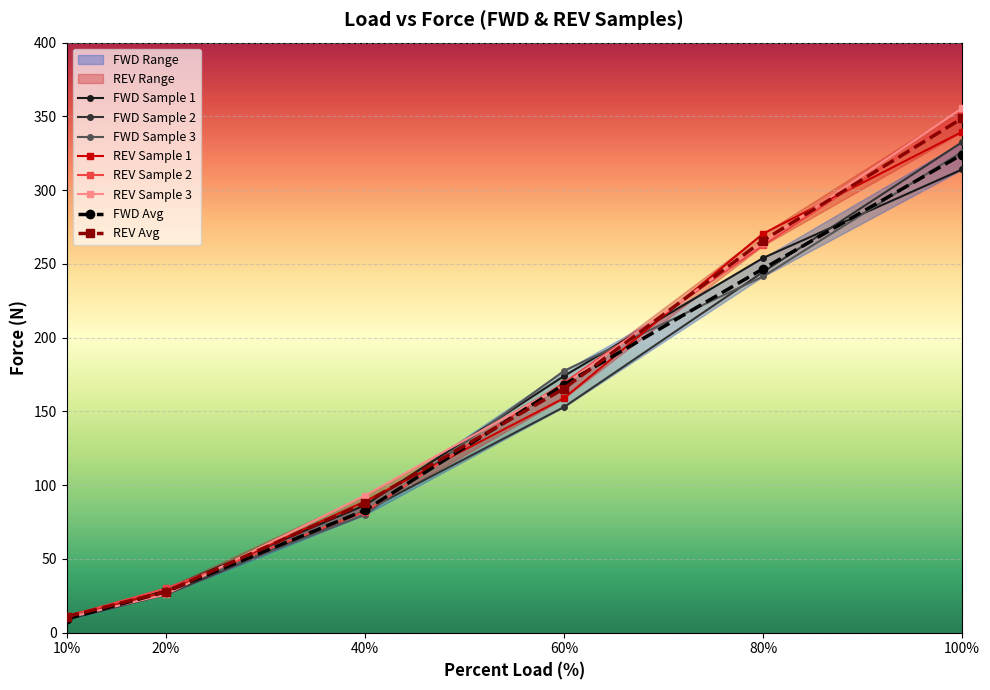

Which series has the widest spread of values?

REV Sample 3